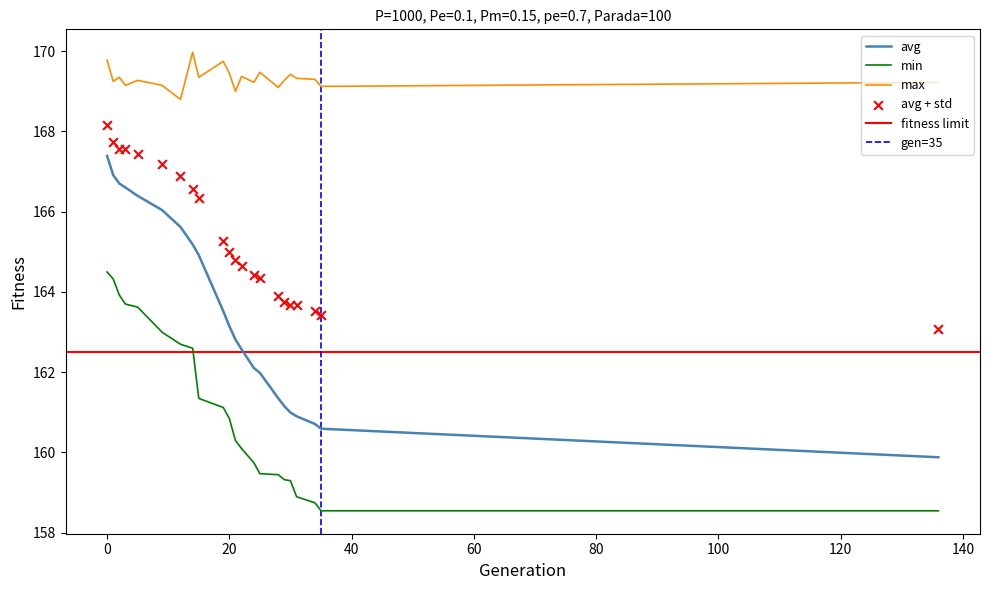

At how many categories does at least one series exceed 163?

22